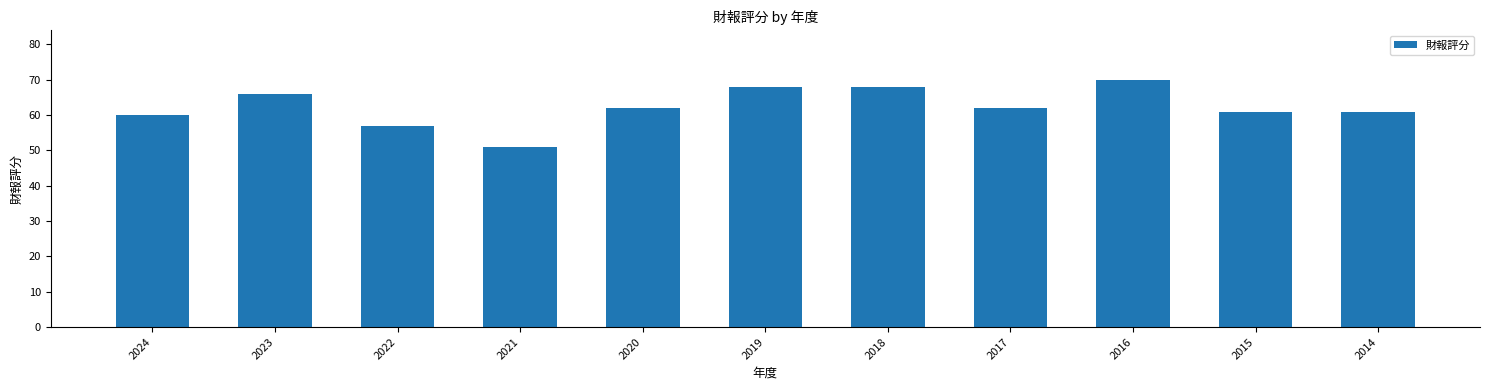

What is the change in value from 2016 to 2014?

-9